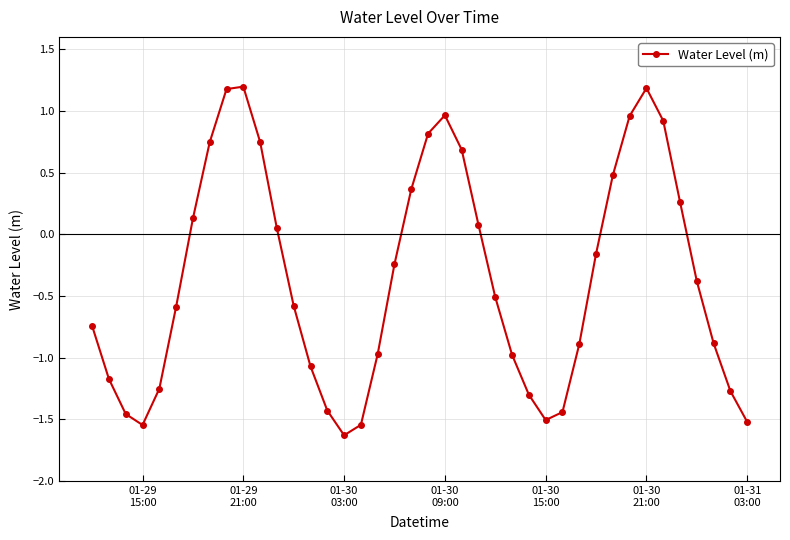

What is the value of the 10th point from the left?

1.2